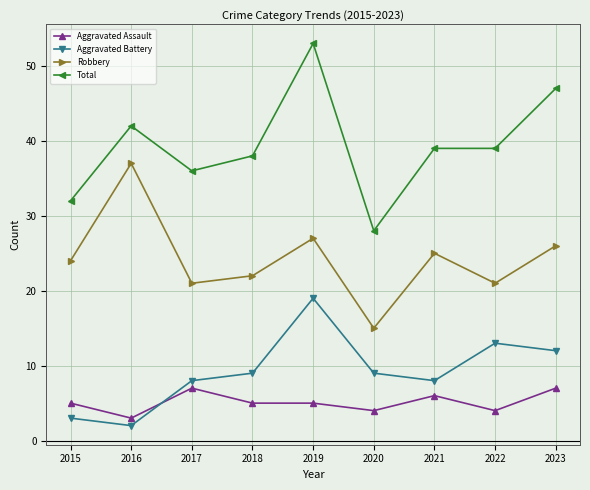

What is the value of the Robbery point at the 3rd from the left?

21